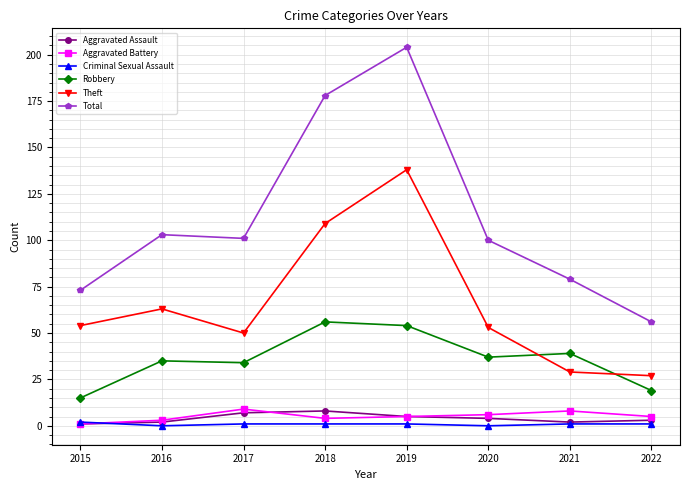

True or false: Robbery and Aggravated Assault intersect in this chart.

False